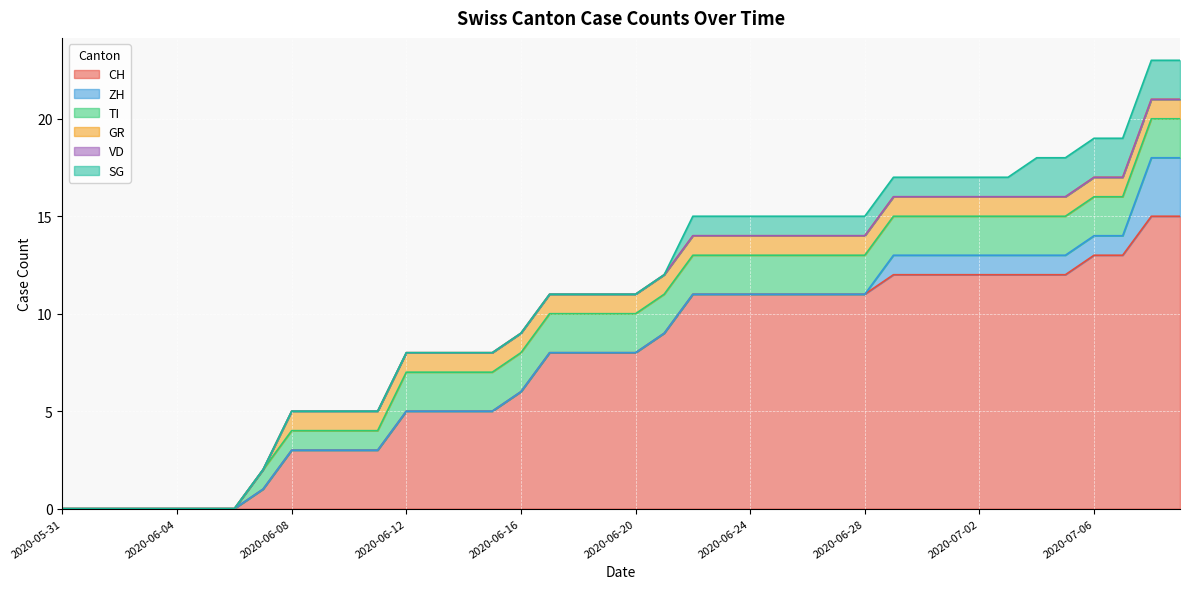

At how many categories does at least one series exceed 0?

33